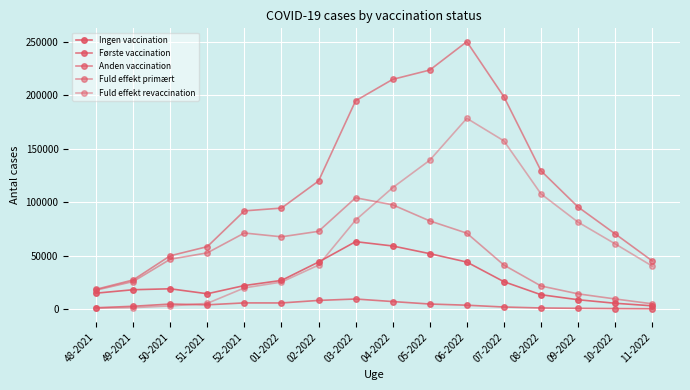

What is the total value across all series at 02-2022?

285174